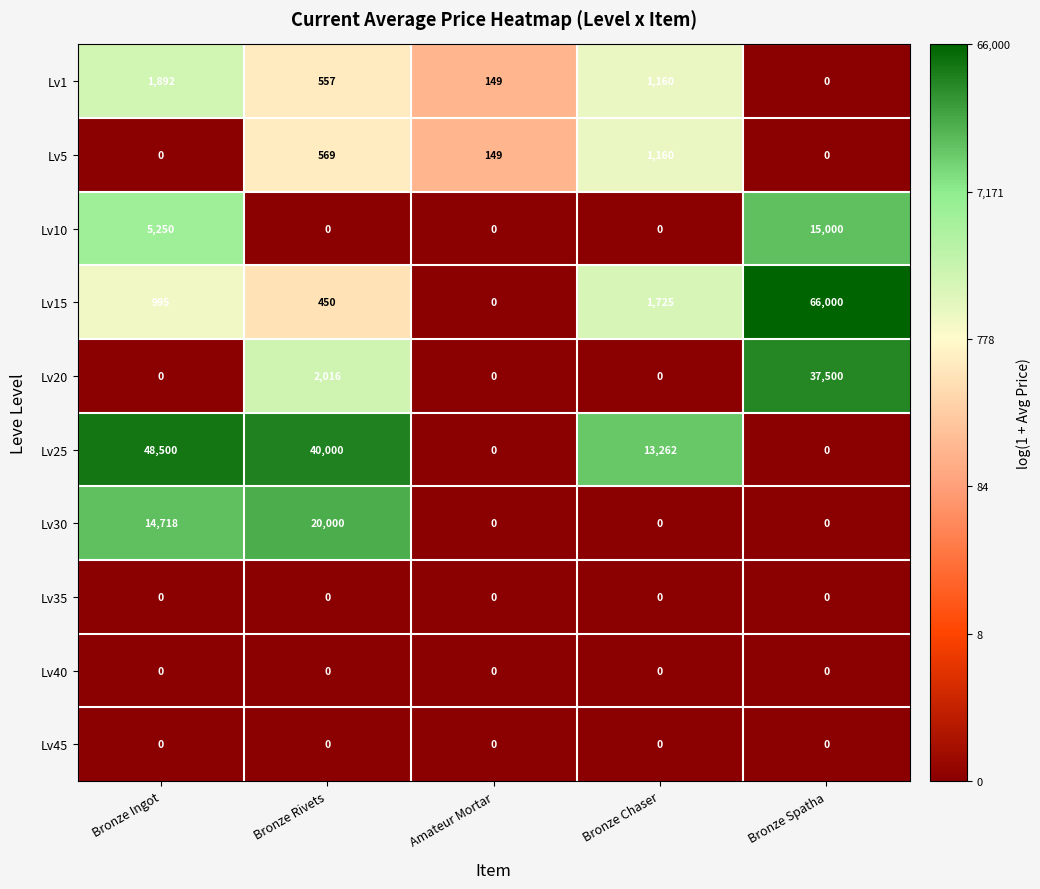

What is the spread (max minus min) of values at Amateur Mortar?

149